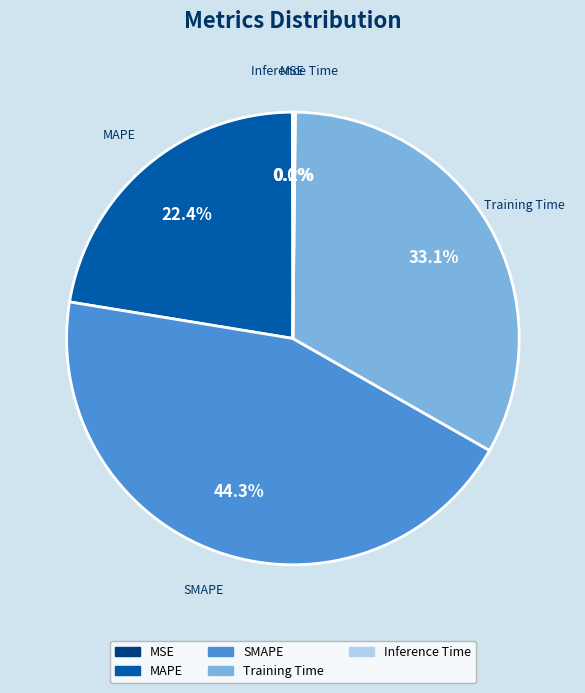

Is there a majority slice in this chart?

No